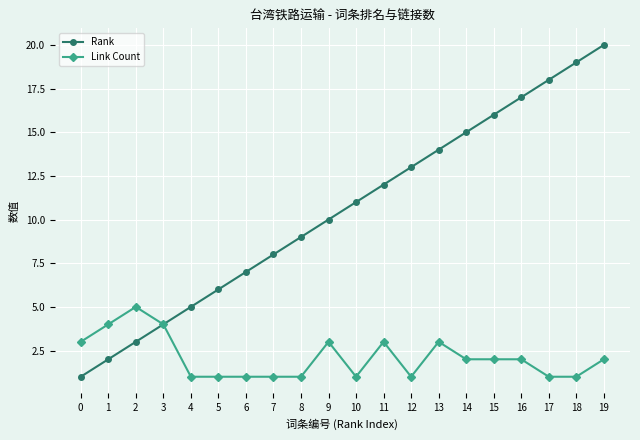

Between 16 and 19, which series saw the biggest shift?

Rank